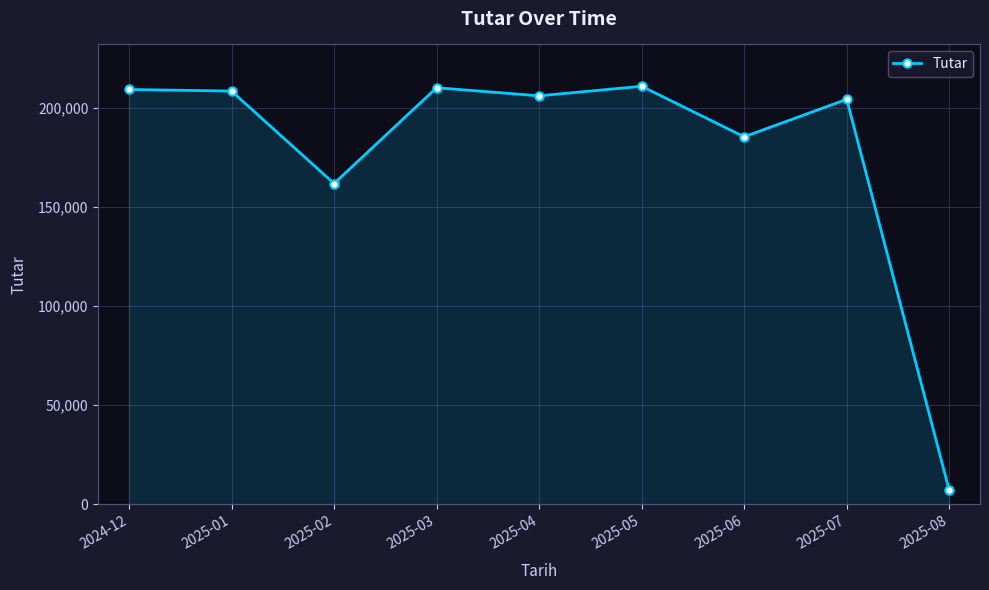

What is the difference between the maximum and second lowest values?

49021.4